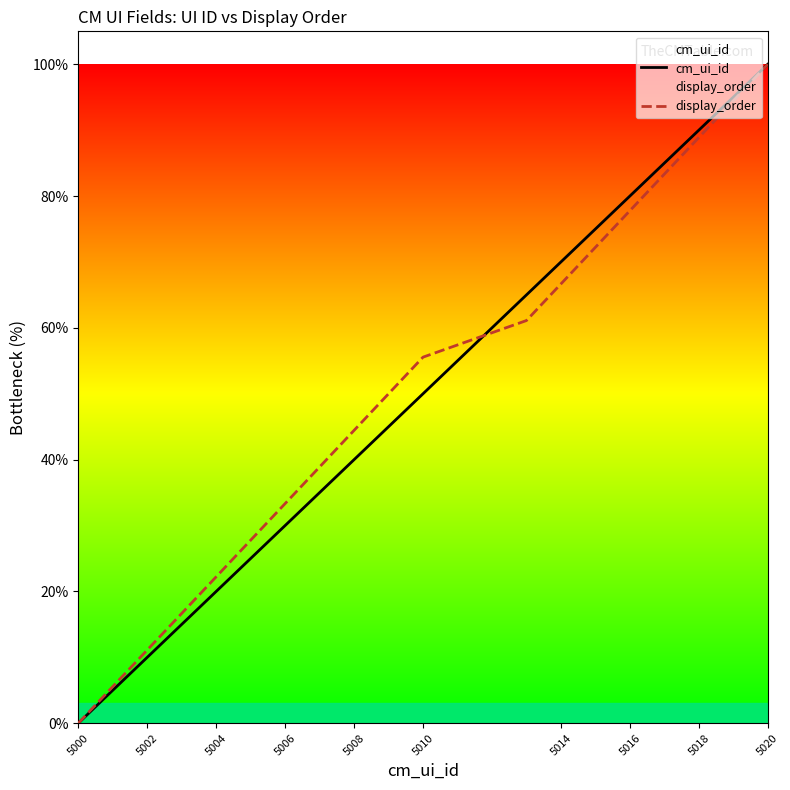

True or false: cm_ui_id has a value of 106.1 at 5016.

False